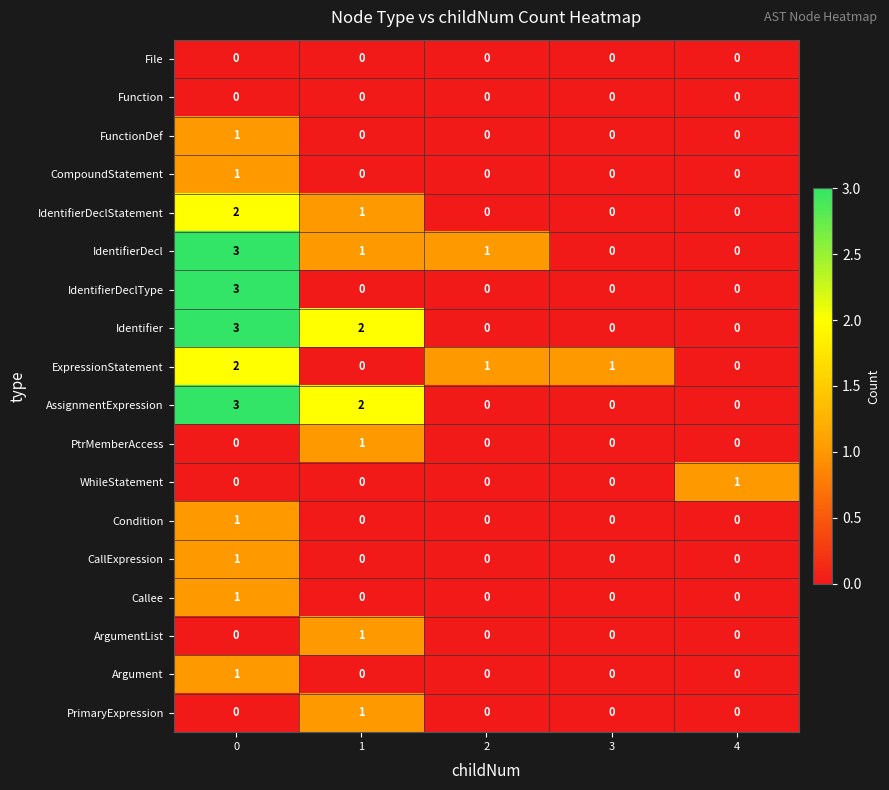

At which label does WhileStatement reach its peak?

4